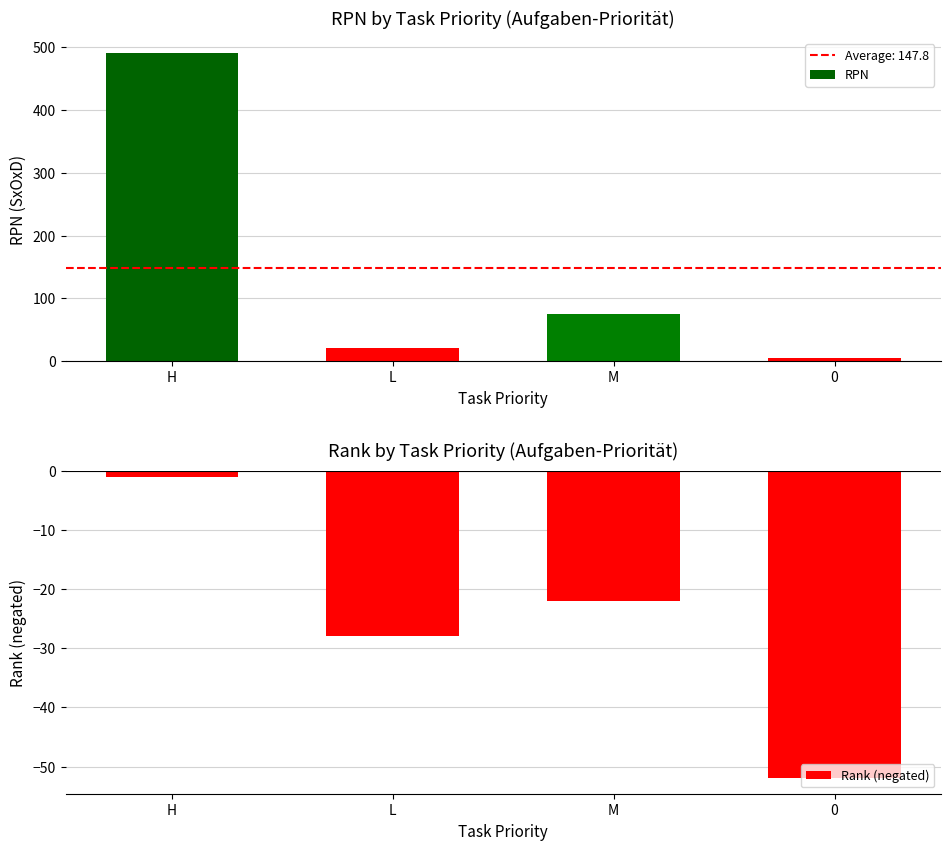

At which category is the sum across all series the highest?

H